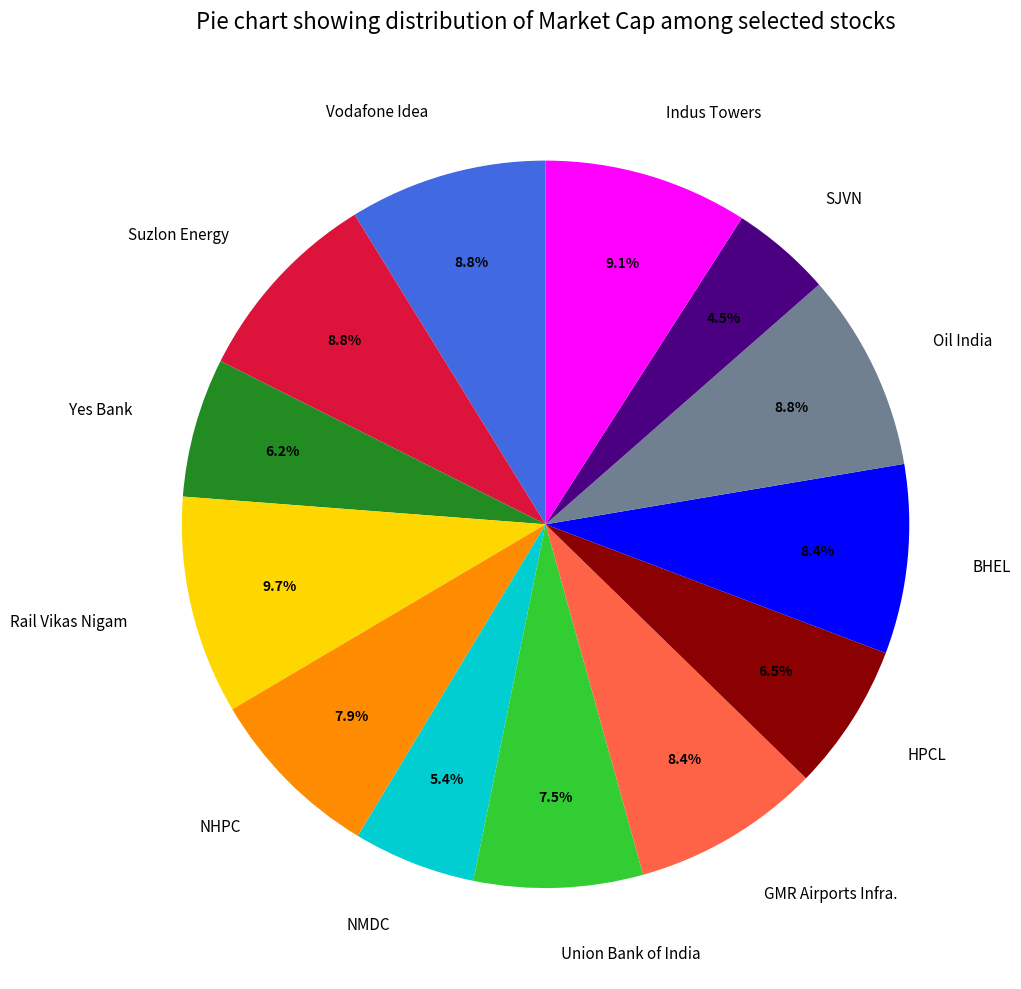

Which has a higher value, Vodafone Idea or Union Bank of India?

Vodafone Idea